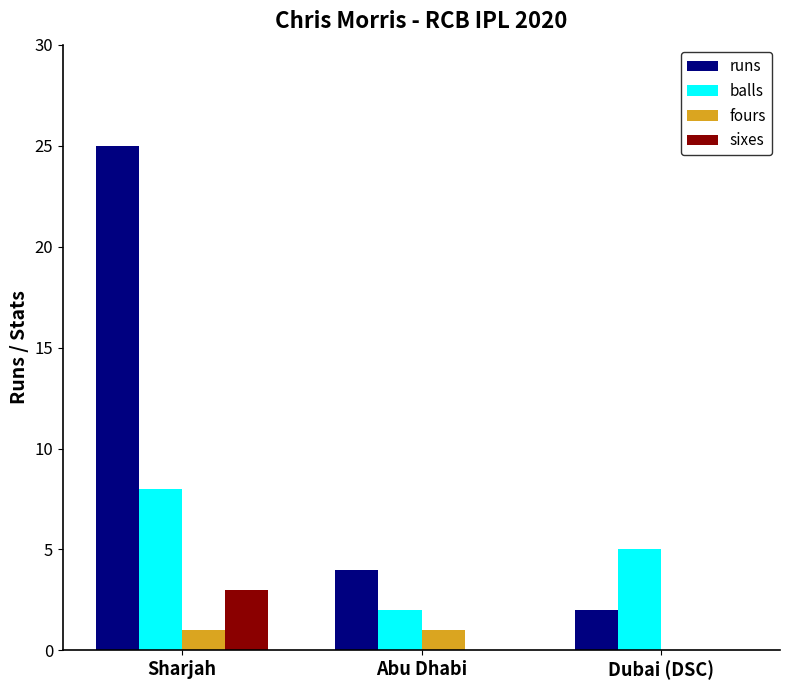

At which label is balls closest to 5?

Dubai (DSC)